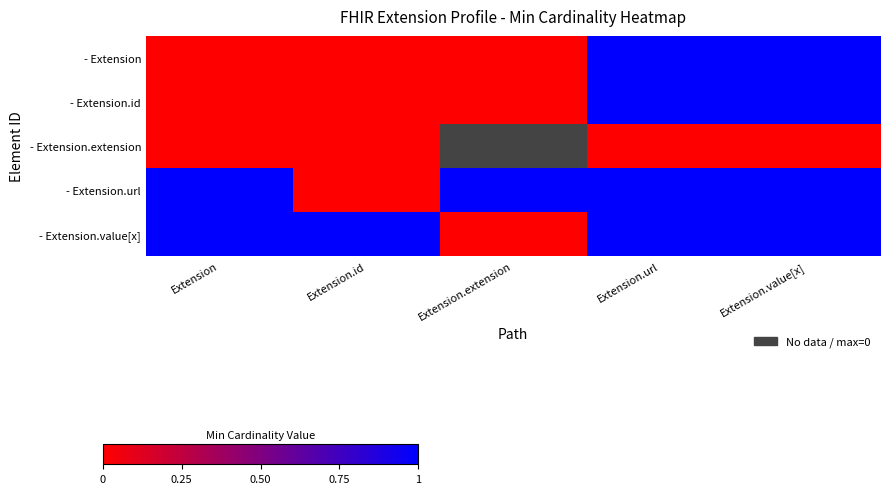

Reading left to right, what are all the values shown in this chart?

- Extension: Extension=0	Extension.id=0	Extension.extension=0	Extension.url=1	Extension.value[x]=1
- Extension.id: Extension=0	Extension.id=0	Extension.extension=0	Extension.url=1	Extension.value[x]=1
- Extension.extension: Extension=0	Extension.id=0	Extension.extension=0	Extension.url=0	Extension.value[x]=0
- Extension.url: Extension=1	Extension.id=0	Extension.extension=1	Extension.url=1	Extension.value[x]=1
- Extension.value[x]: Extension=1	Extension.id=1	Extension.extension=0	Extension.url=1	Extension.value[x]=1